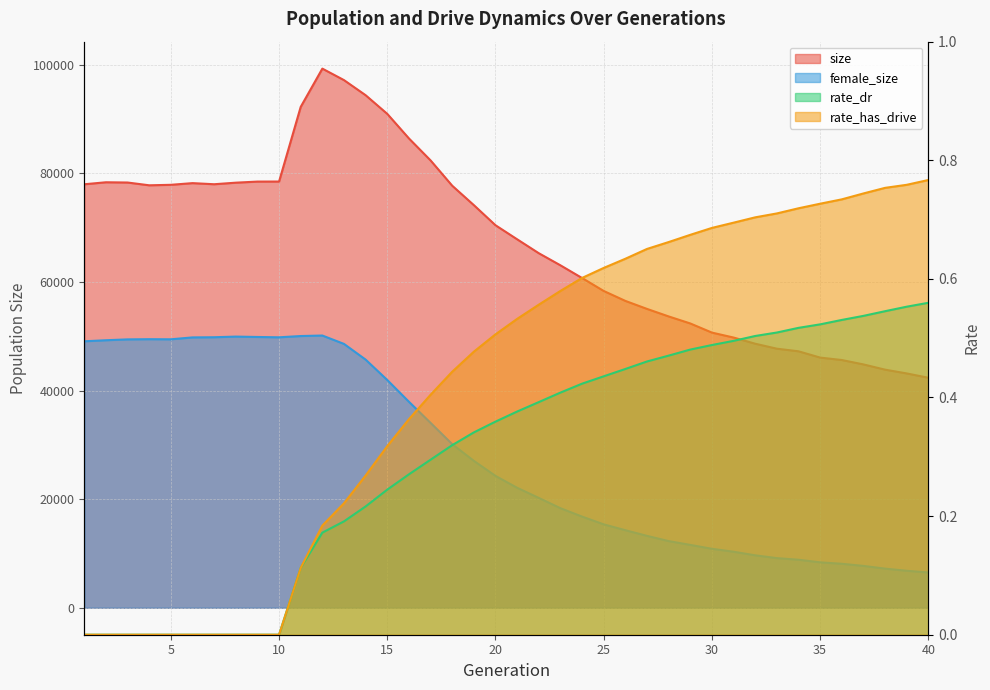

Reading left to right, list all the values displayed in this chart.

size: 77977.0	78346.0	78299.0	77788.0	77878.0	78187.0	77984.0	78270.0	78471.0	78481.0	92228.0	99271.0	97155.0	94374.0	90939.0	86420.0	82372.0	77711.0	74135.0	70434.0	67846.0	65283.0	63056.0	60716.0	58331.0	56502.0	55028.0	53644.0	52349.0	50667.0	49756.0	48617.0	47703.0	47222.0	46064.0	45617.0	44806.0	43842.0	43146.0	42354.0
female_size: 49067.0	49259.0	49418.0	49453.0	49433.0	49781.0	49812.0	49930.0	49860.0	49800.0	50033.0	50127.0	48581.0	45689.0	41931.0	37930.0	34042.0	30125.0	27051.0	24281.0	22094.0	20228.0	18334.0	16788.0	15362.0	14282.0	13241.0	12278.0	11578.0	10861.0	10320.0	9659.0	9142.0	8846.0	8366.0	8102.0	7710.0	7210.0	6814.0	6502.0
rate_dr: 0.0	0.0	0.0	0.0	0.0	0.0	0.0	0.0	0.0	0.0	0.1	0.2	0.2	0.2	0.2	0.3	0.3	0.3	0.3	0.4	0.4	0.4	0.4	0.4	0.4	0.4	0.5	0.5	0.5	0.5	0.5	0.5	0.5	0.5	0.5	0.5	0.5	0.5	0.6	0.6
rate_has_drive: 0.0	0.0	0.0	0.0	0.0	0.0	0.0	0.0	0.0	0.0	0.1	0.2	0.2	0.3	0.3	0.4	0.4	0.4	0.5	0.5	0.5	0.6	0.6	0.6	0.6	0.6	0.7	0.7	0.7	0.7	0.7	0.7	0.7	0.7	0.7	0.7	0.7	0.8	0.8	0.8